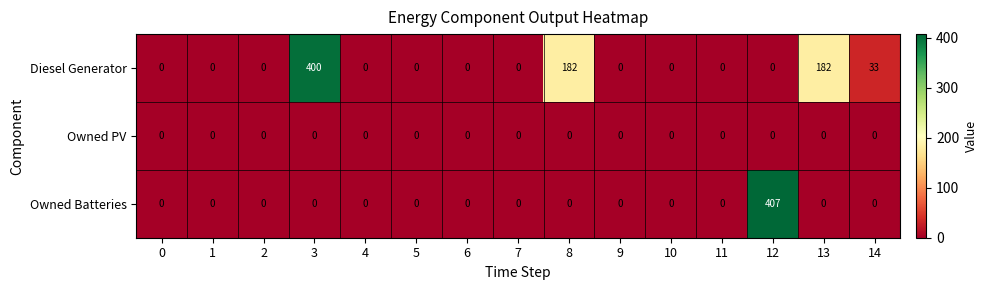

Is it true that Diesel Generator equals 76 at 13?

False